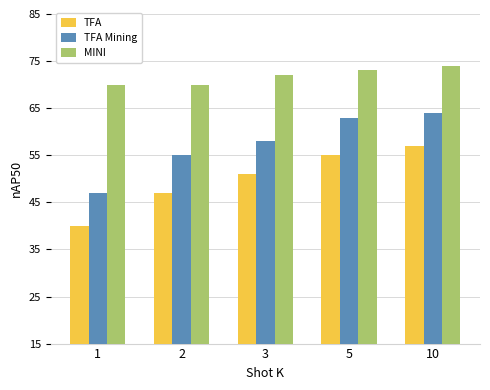

What are all the series names shown in the legend?

TFA, TFA Mining, MINI